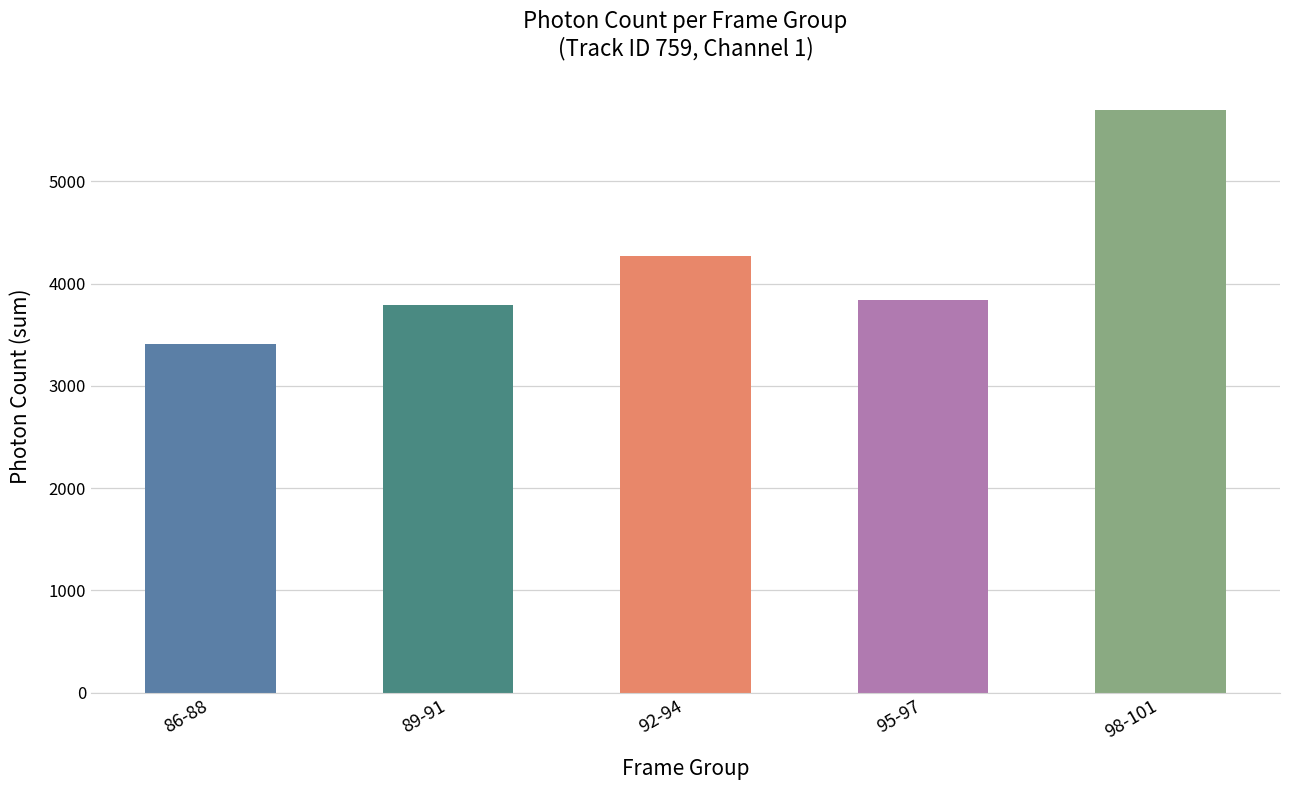

How many data points are less than 3839?

2